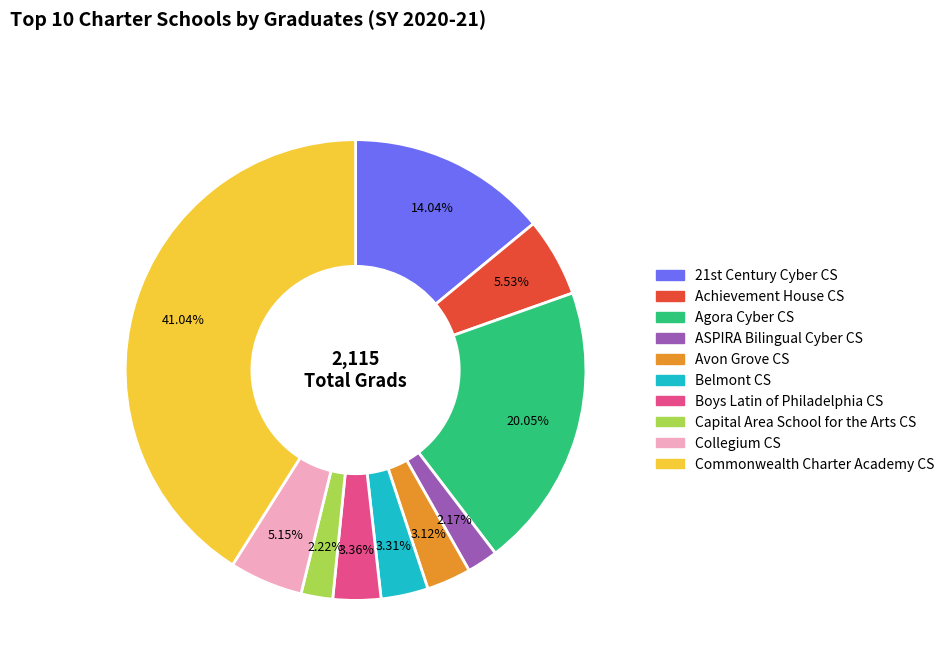

Which slice is the largest?

Commonwealth Charter Academy CS